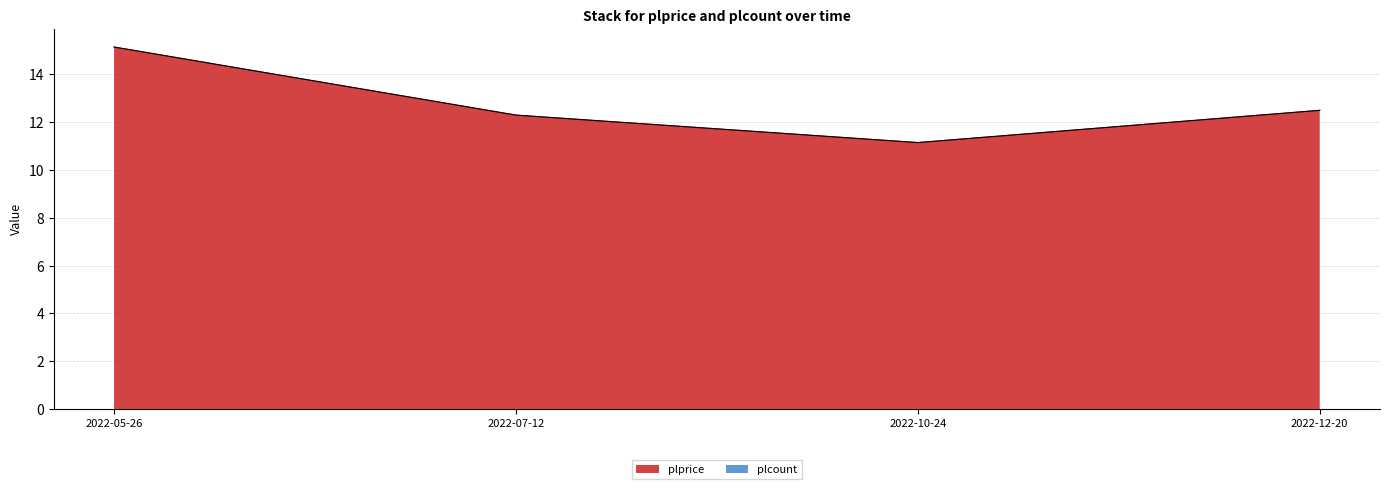

Which category has the highest value across all series?

2022-05-26